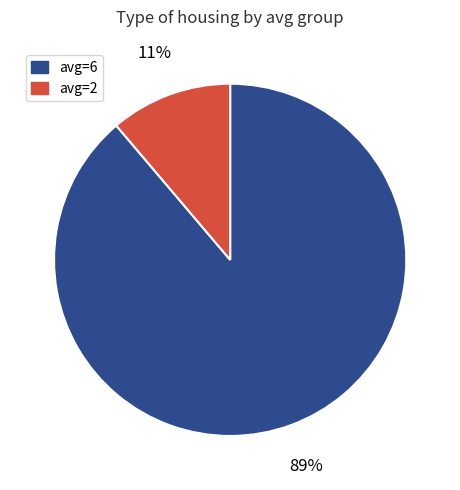

To the nearest percent, what is the difference between the largest and smallest slice percentages?

78%